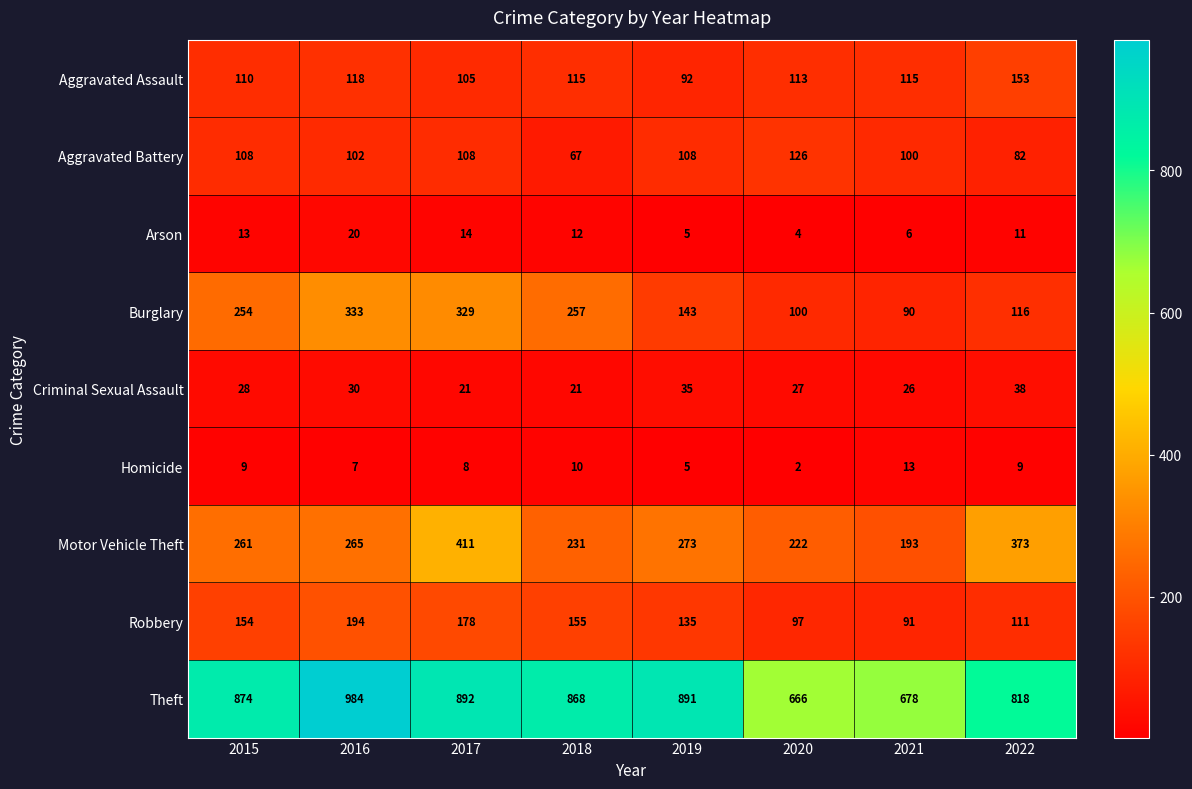

What is the lowest value of the Burglary series?

90